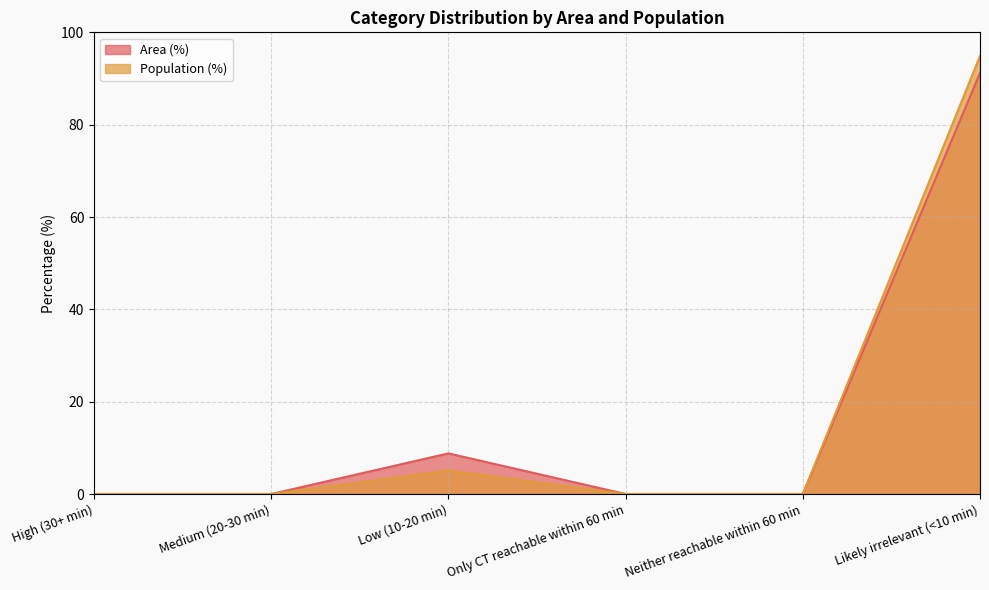

At how many categories does at least one series exceed 24?

1